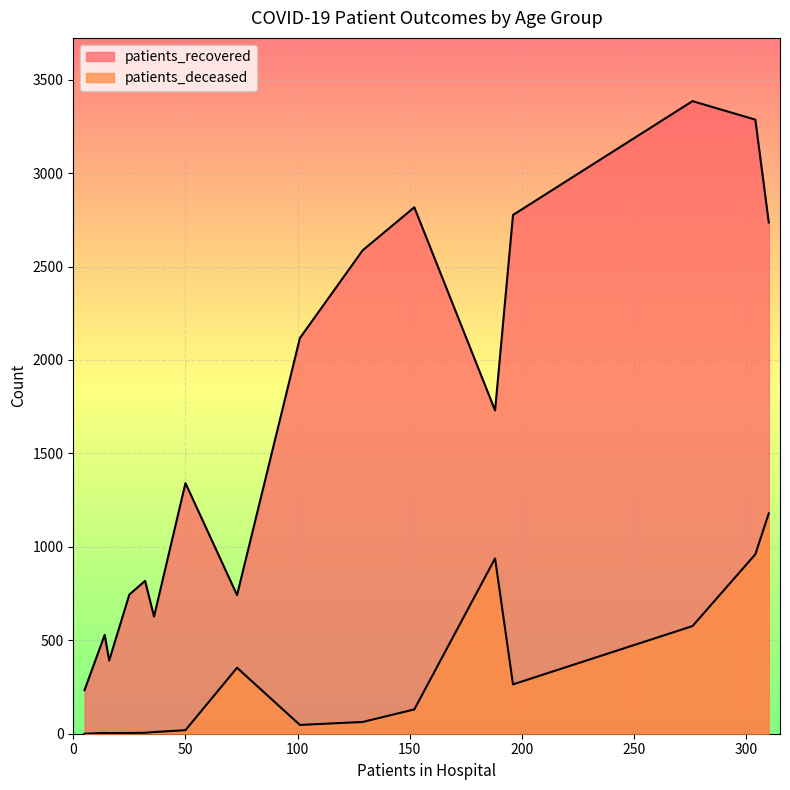

Does the chart display data point markers on the line(s)?

No